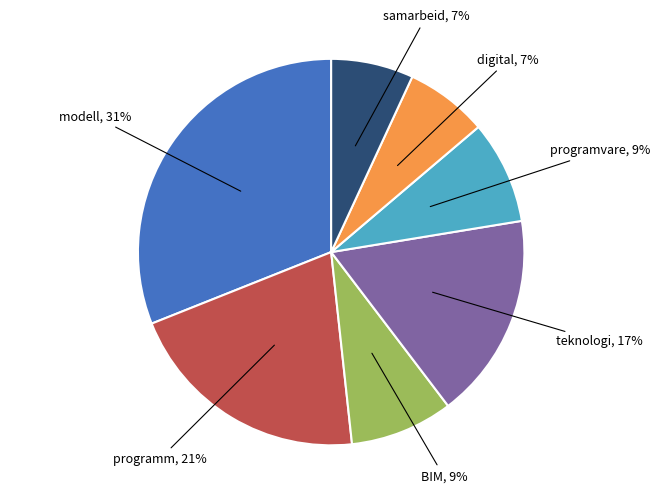

Which slice is the largest?

modell